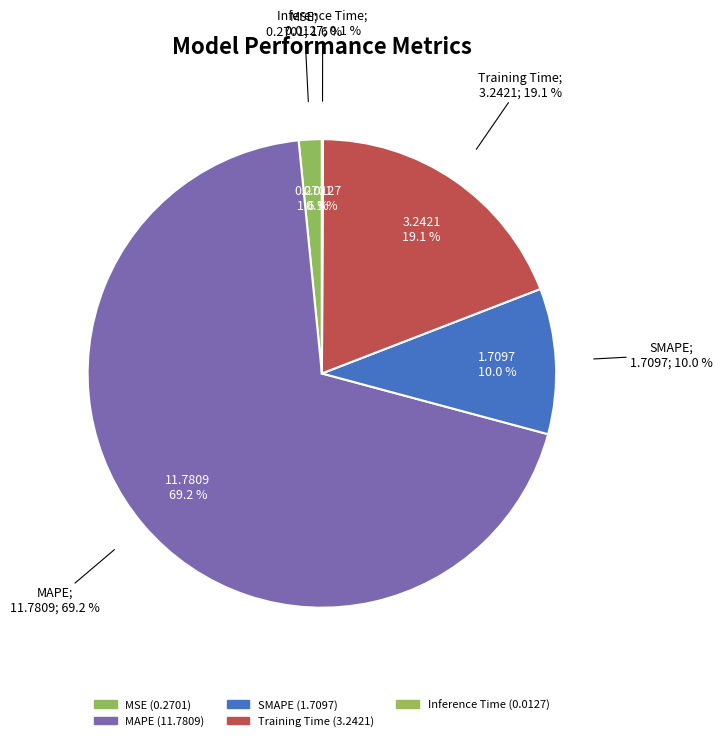

To the nearest percent, what percentage of the pie is MAPE?

69%